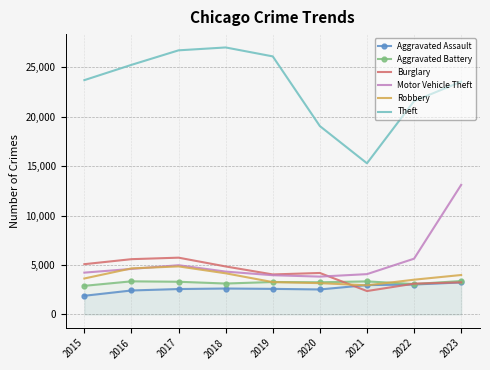

Where does the Burglary series first go above 4190?

2015